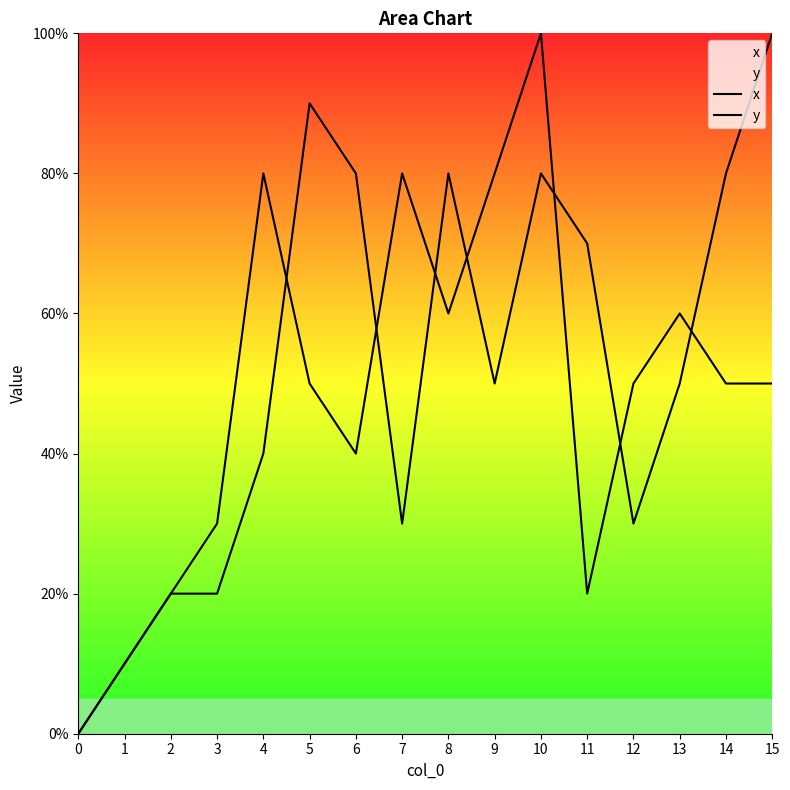

What value does the y series have at 14, to the nearest 5?

50